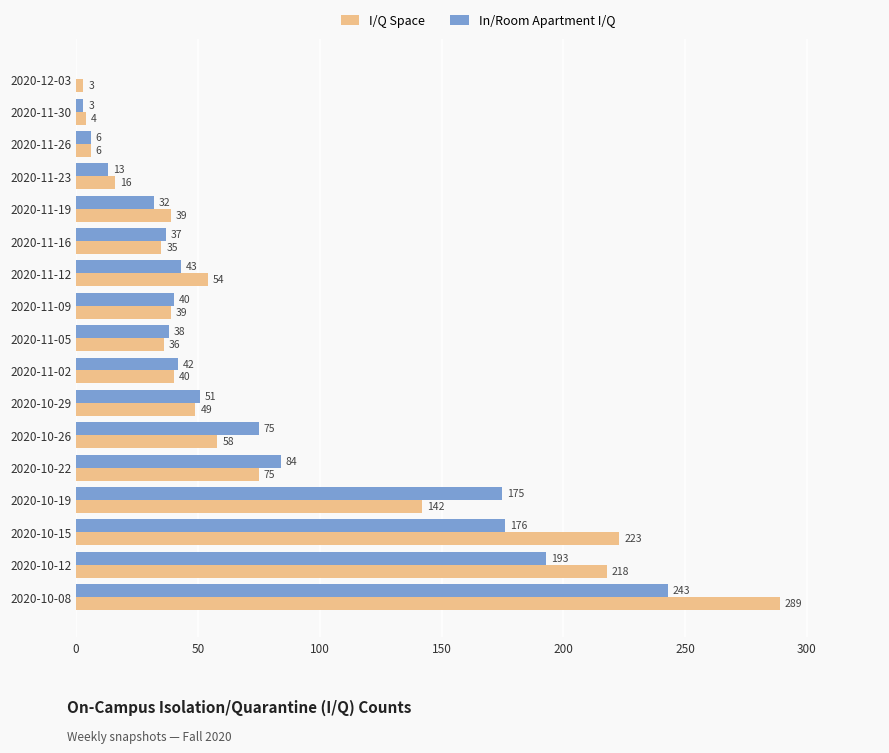

Is the value of I/Q Space at 2020-11-30 greater than the value of In/Room Apartment I/Q at 2020-12-03?

Yes